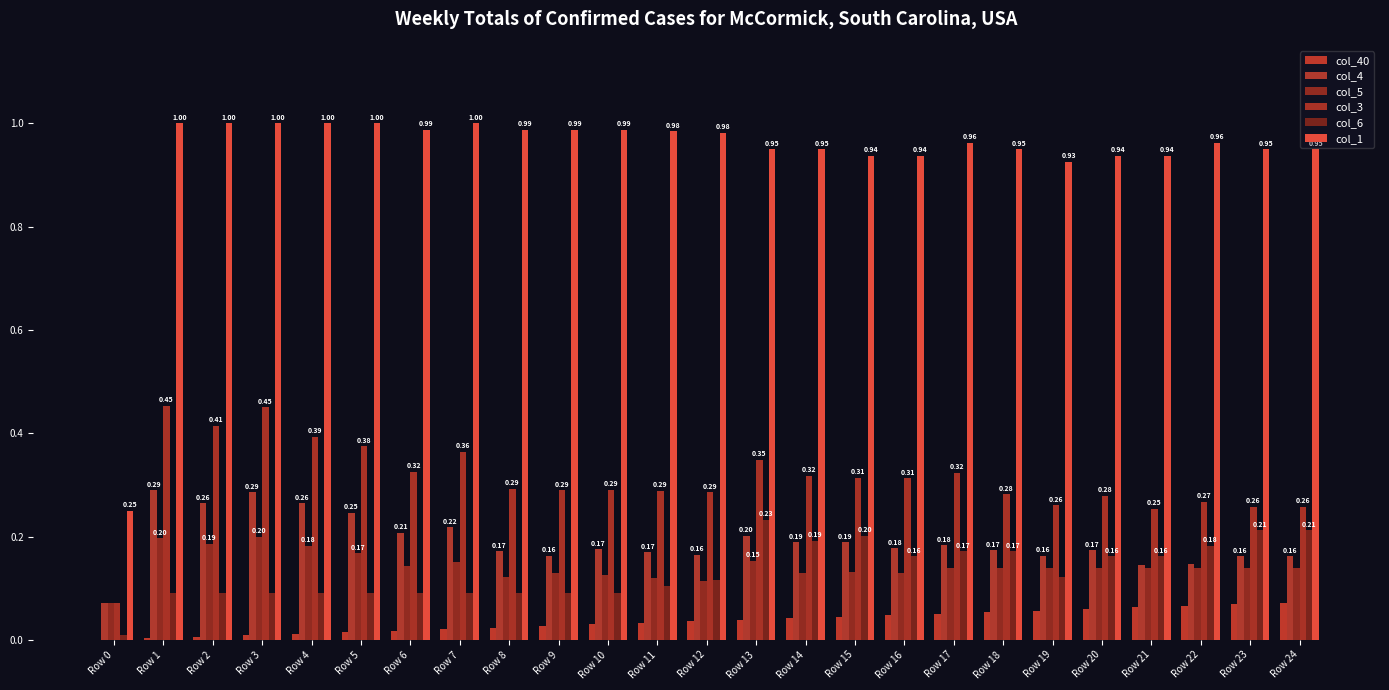

Reading left to right, extract all data points from this chart.

col_40: 0.0	0.0	0.0	0.0	0.0	0.0	0.0	0.0	0.0	0.0	0.0	0.0	0.0	0.0	0.0	0.0	0.0	0.1	0.1	0.1	0.1	0.1	0.1	0.1	0.1
col_4: 0.1	0.3	0.3	0.3	0.3	0.2	0.2	0.2	0.2	0.2	0.2	0.2	0.2	0.2	0.2	0.2	0.2	0.2	0.2	0.2	0.2	0.1	0.1	0.2	0.2
col_5: 0.1	0.2	0.2	0.2	0.2	0.2	0.1	0.1	0.1	0.1	0.1	0.1	0.1	0.2	0.1	0.1	0.1	0.1	0.1	0.1	0.1	0.1	0.1	0.1	0.1
col_3: 0.1	0.5	0.4	0.5	0.4	0.4	0.3	0.4	0.3	0.3	0.3	0.3	0.3	0.3	0.3	0.3	0.3	0.3	0.3	0.3	0.3	0.3	0.3	0.3	0.3
col_6: 0.0	0.1	0.1	0.1	0.1	0.1	0.1	0.1	0.1	0.1	0.1	0.1	0.1	0.2	0.2	0.2	0.2	0.2	0.2	0.1	0.2	0.2	0.2	0.2	0.2
col_1: 0.2	1.0	1.0	1.0	1.0	1.0	1.0	1.0	1.0	1.0	1.0	1.0	1.0	1.0	1.0	0.9	0.9	1.0	1.0	0.9	0.9	0.9	1.0	1.0	1.0